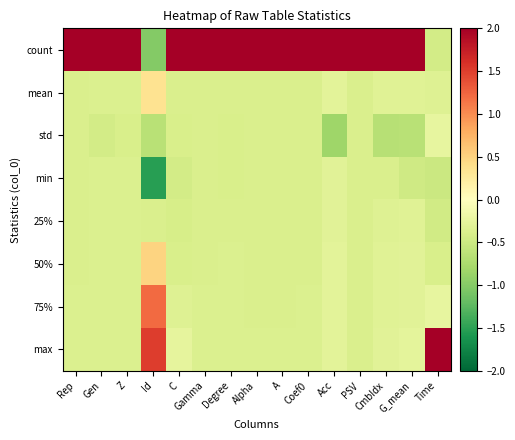

Which has a higher value, G_mean or PSV?

PSV